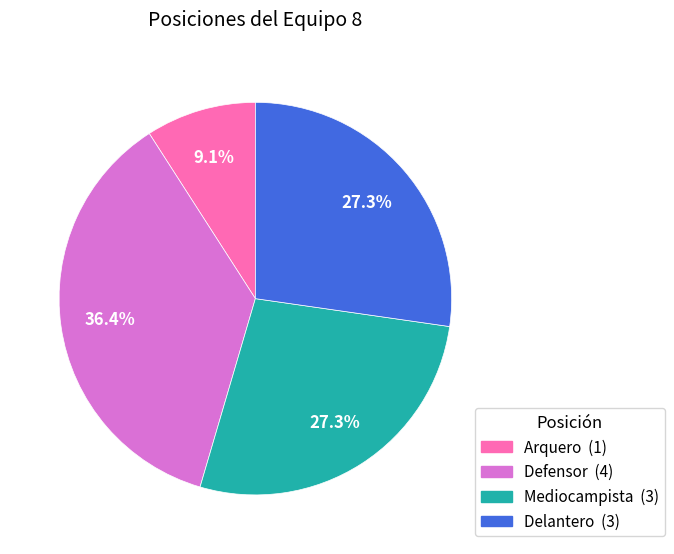

To the nearest percent, what is the difference between the Defensor and Delantero slice percentages?

9%